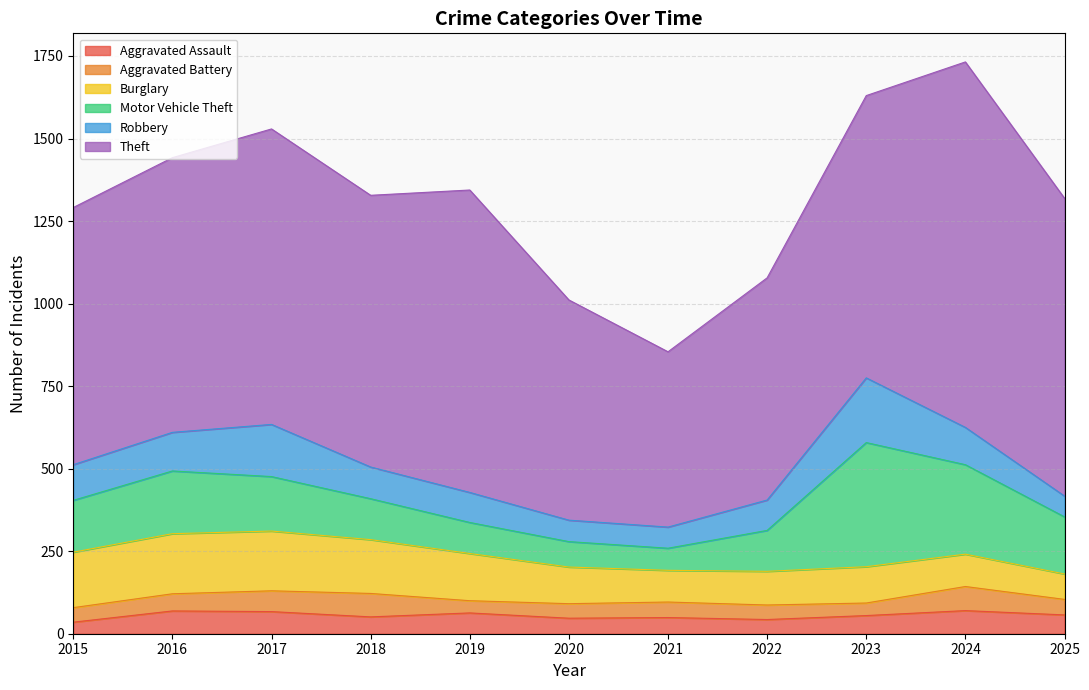

What is the difference between the highest and lowest values at 2015?

744